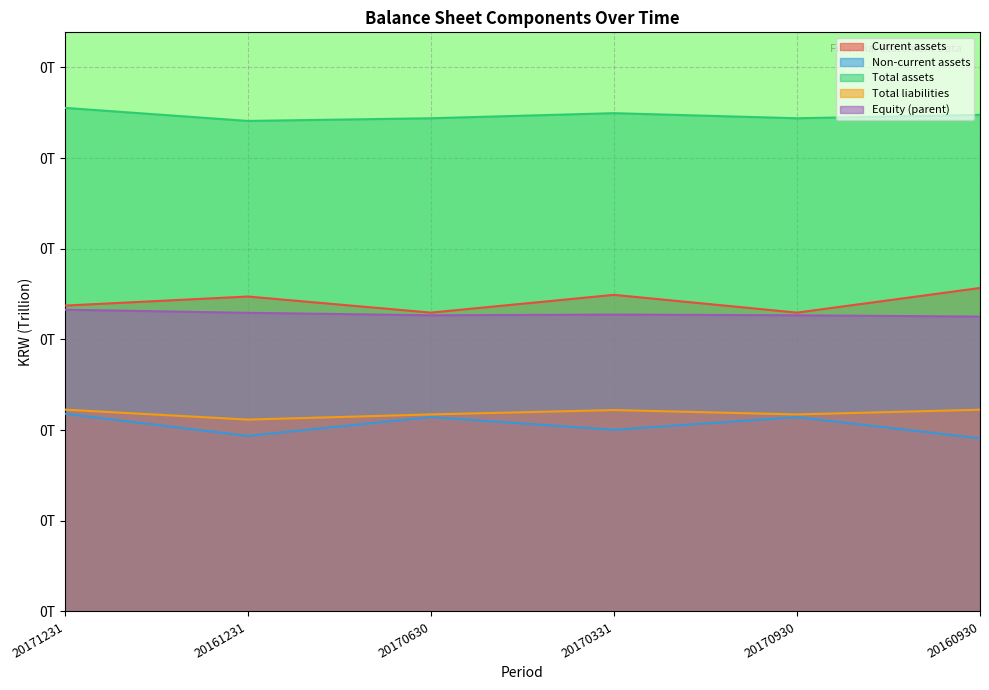

At which label is Total liabilities closest to 0?

20161231